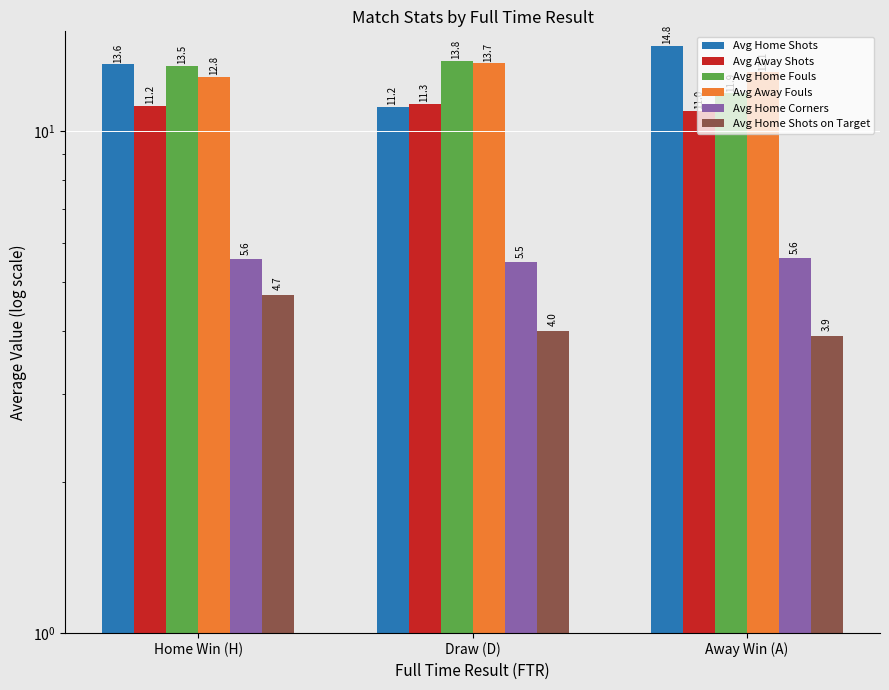

What is the greatest value displayed?

14.8